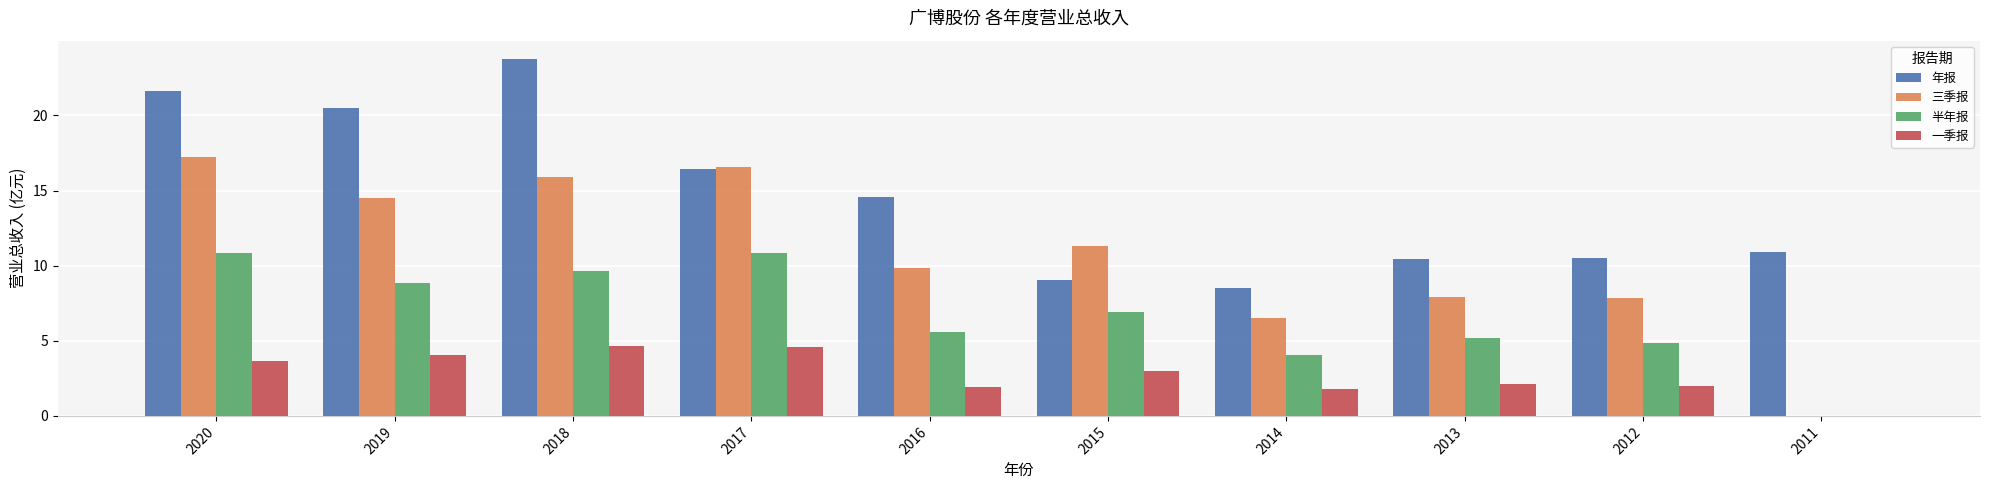

Which category has the highest value across all series?

2018